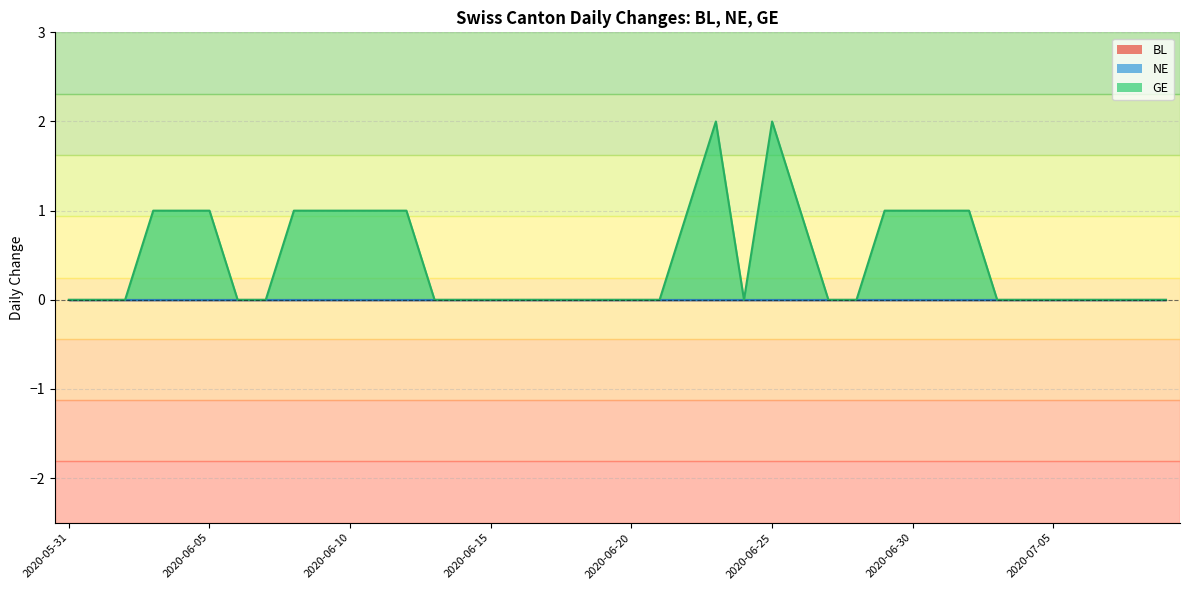

Reading left to right, what are all the values shown in this chart?

BL: 0	0	0	0	0	0	0	0	0	0	0	0	0	0	0	0	0	0	0	0	0	0	0	0	0	0	0	0	0	0	0	0	0	0	0	0	0	0	0	0
NE: 0	0	0	0	0	0	0	0	0	0	0	0	0	0	0	0	0	0	0	0	0	0	0	0	0	0	0	0	0	0	0	0	0	0	0	0	0	0	0	0
GE: 0	0	0	1	1	1	0	0	1	1	1	1	1	0	0	0	0	0	0	0	0	0	1	2	0	2	1	0	0	1	1	1	1	0	0	0	0	0	0	0